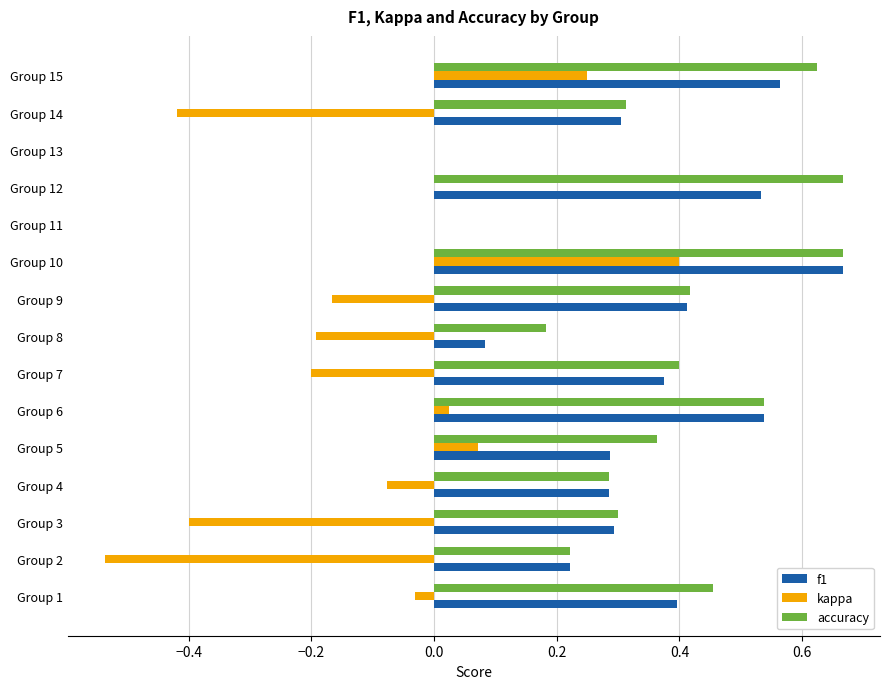

Which category has the highest value in the f1 series?

Group 10